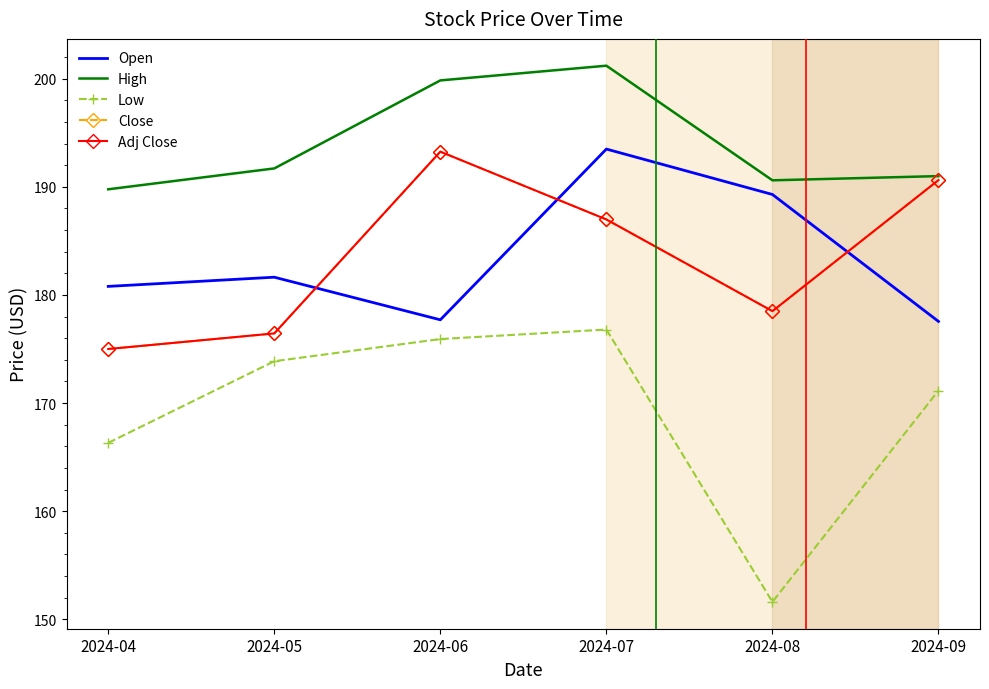

What is the minimum value shown in the chart?

151.6